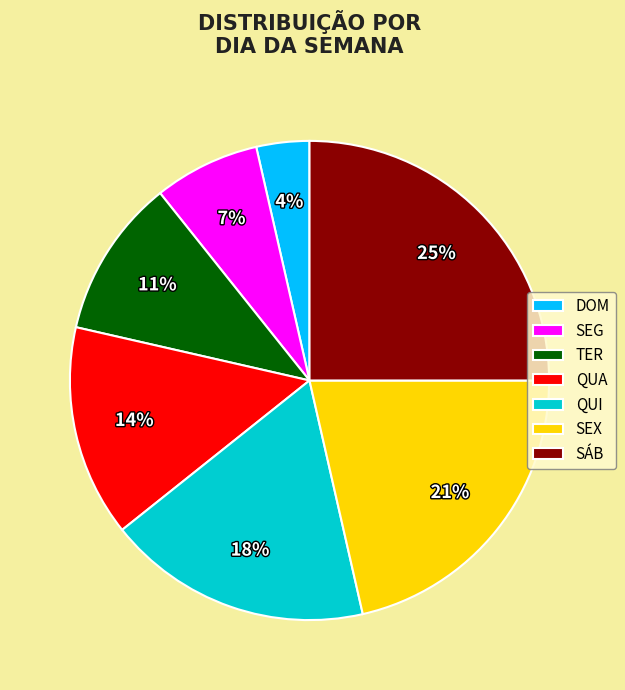

Between QUA and SÁB, which is larger?

SÁB